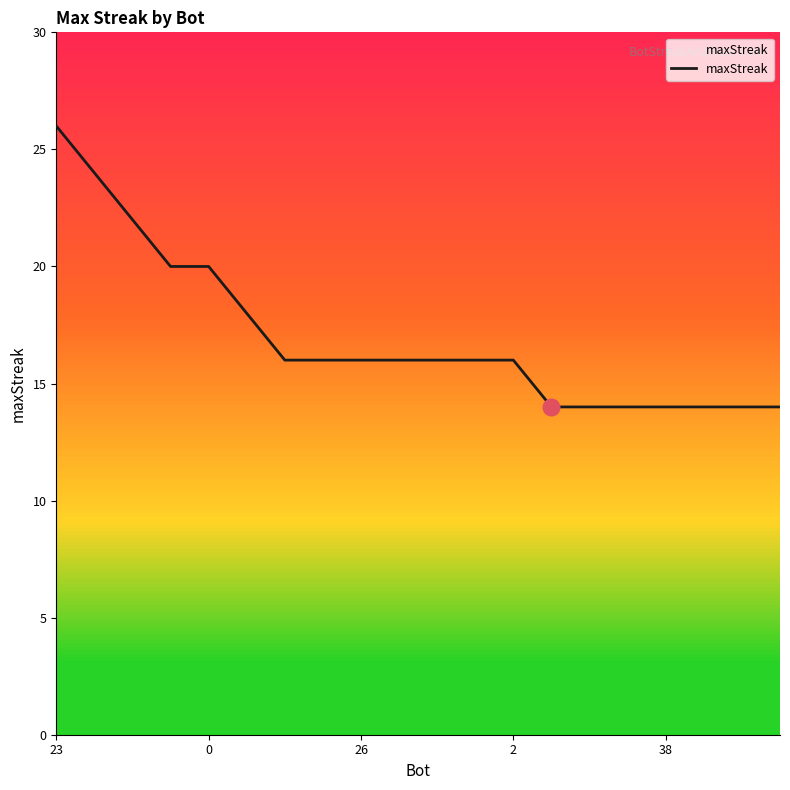

What is the difference between the maximum and minimum values?

12